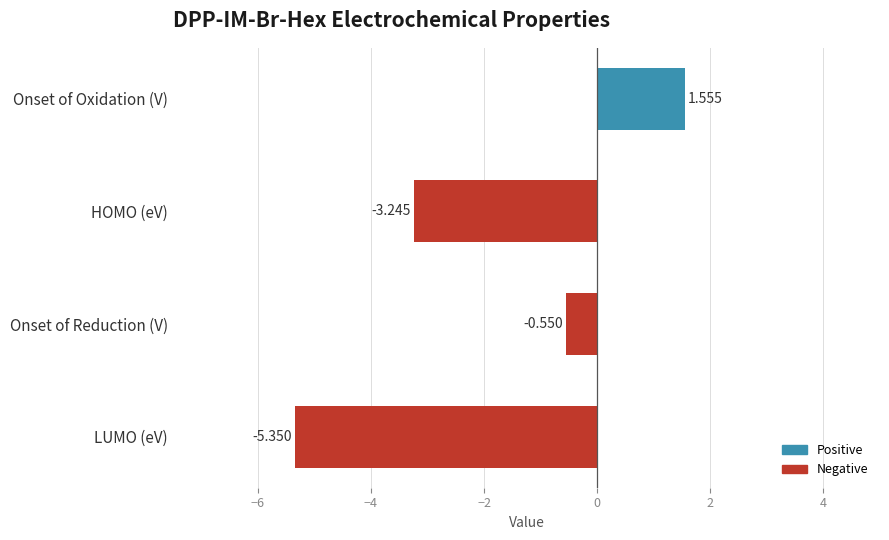

Which has a higher value, HOMO (eV) or Onset of Reduction (V)?

Onset of Reduction (V)